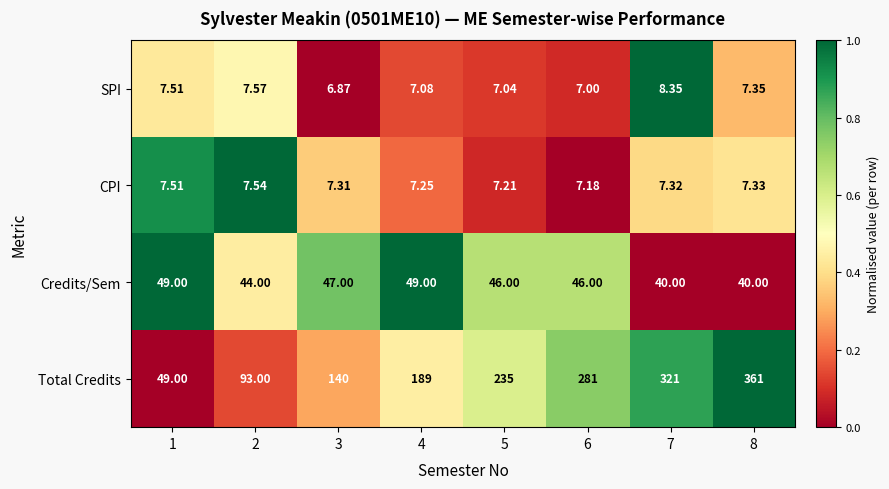

Which series has the largest total across all categories?

Total Credits